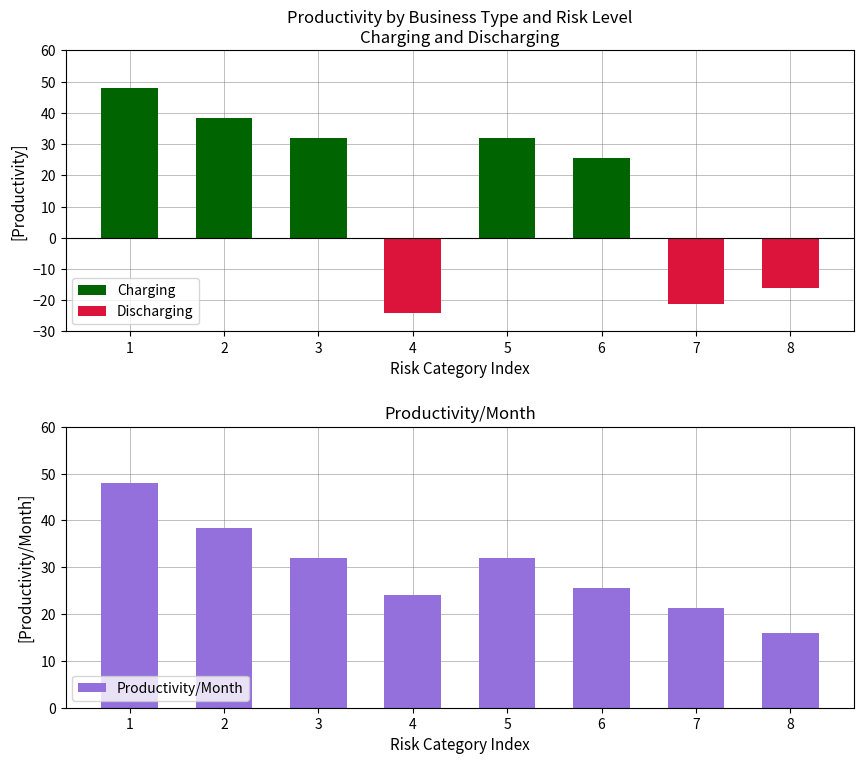

How many groups of bars are there?

8